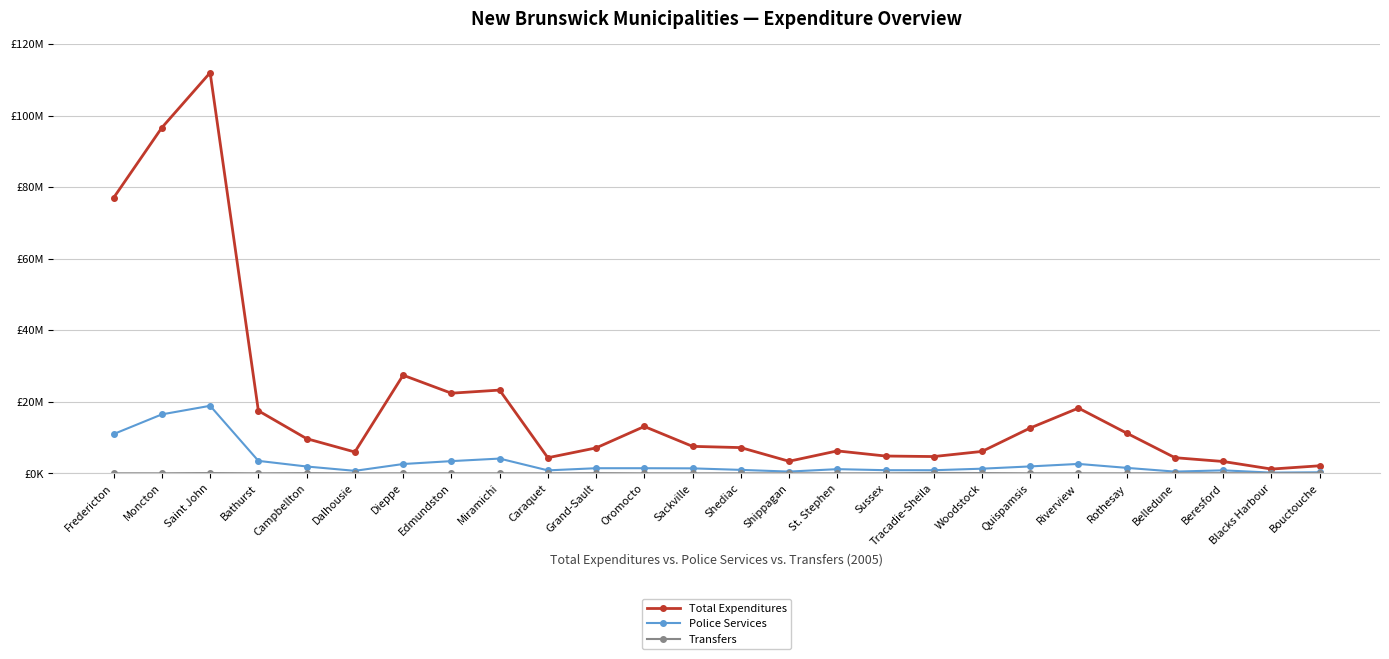

True or false: Transfers has a value of -64154 at Dieppe.

False